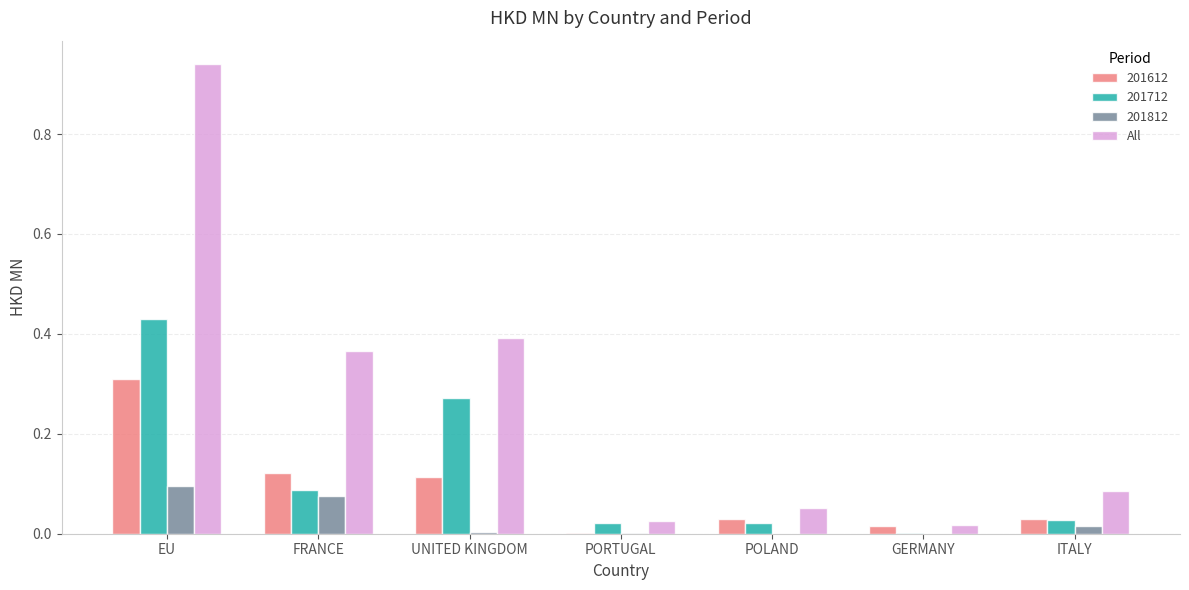

Which series changed the most between EU and ITALY?

All